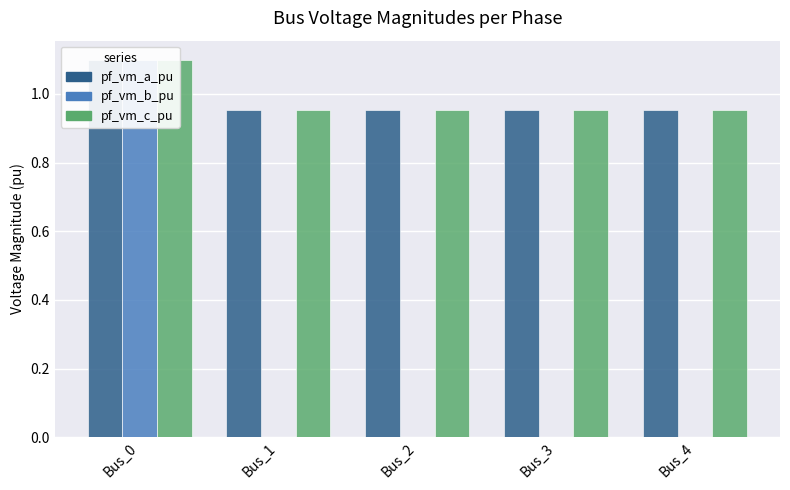

Reading left to right, list all the values displayed in this chart.

pf_vm_a_pu: Bus_0=1.1	Bus_1=1.0	Bus_2=1.0	Bus_3=1.0	Bus_4=1.0
pf_vm_b_pu: Bus_0=1.1	Bus_1=0.0	Bus_2=0.0	Bus_3=0.0	Bus_4=0.0
pf_vm_c_pu: Bus_0=1.1	Bus_1=1.0	Bus_2=1.0	Bus_3=1.0	Bus_4=1.0